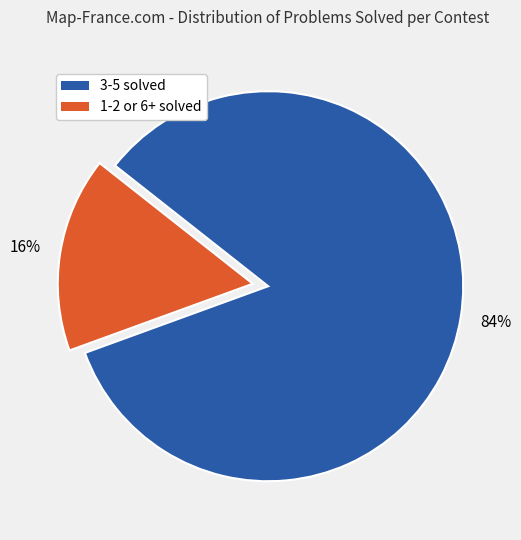

To the nearest percent, what is the difference between the largest and smallest slice percentages?

68%